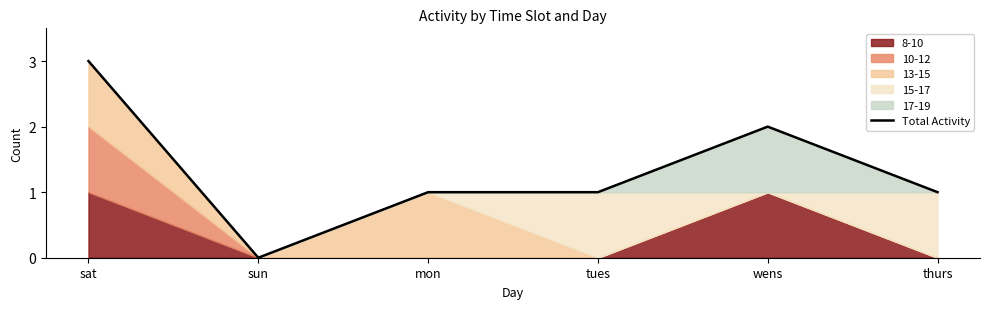

How many data points are less than 1?

1